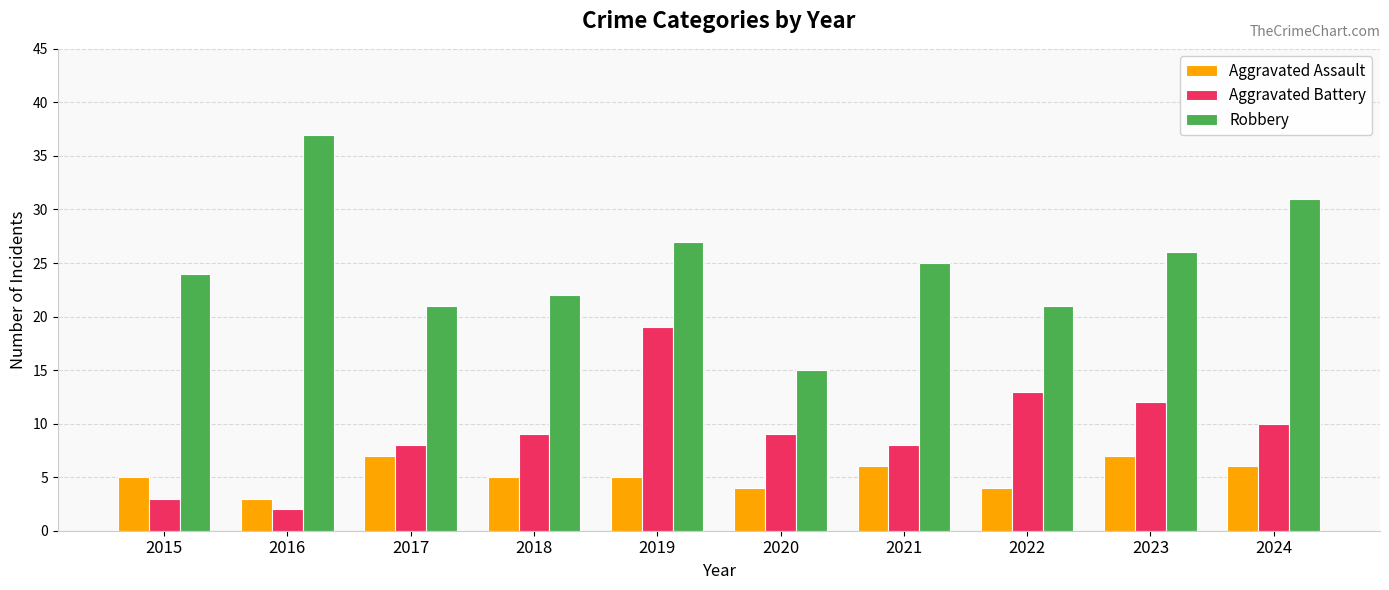

What is the difference between the highest and lowest values at 2015?

21